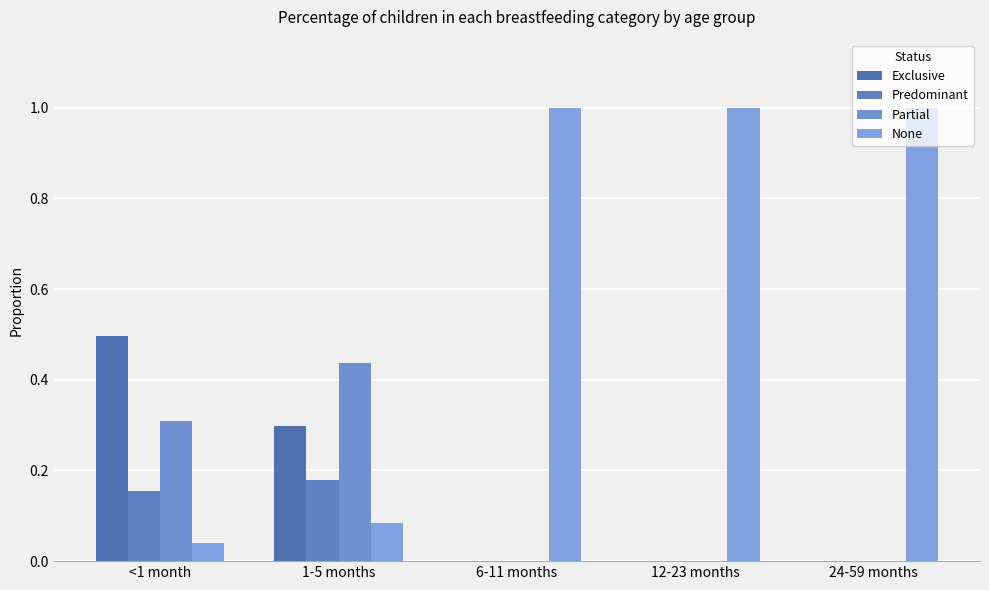

Are the bars horizontal?

No